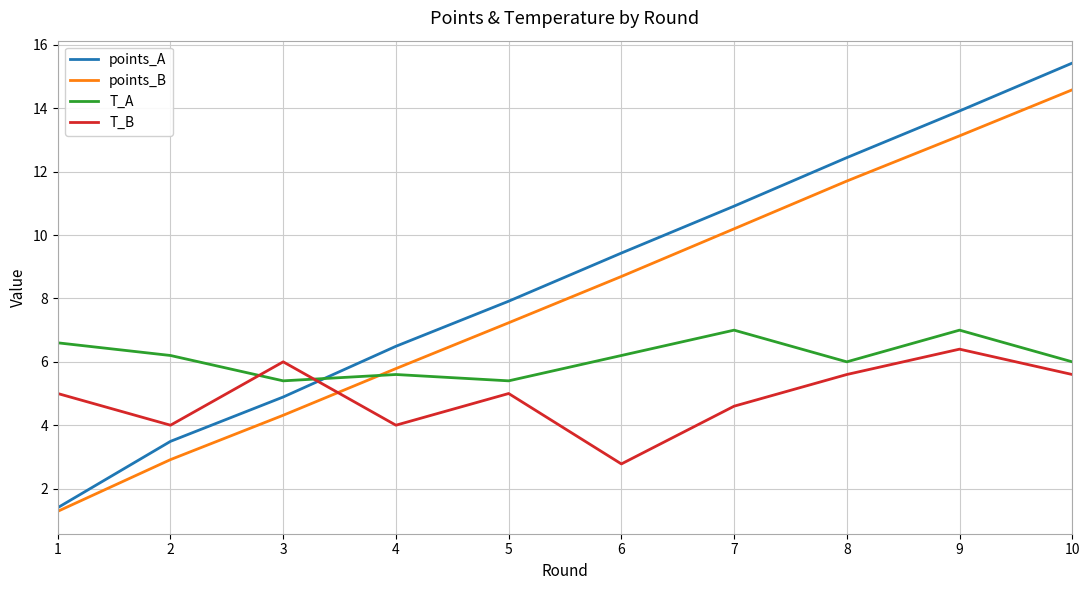

How many interior local valleys does the T_B series have?

3